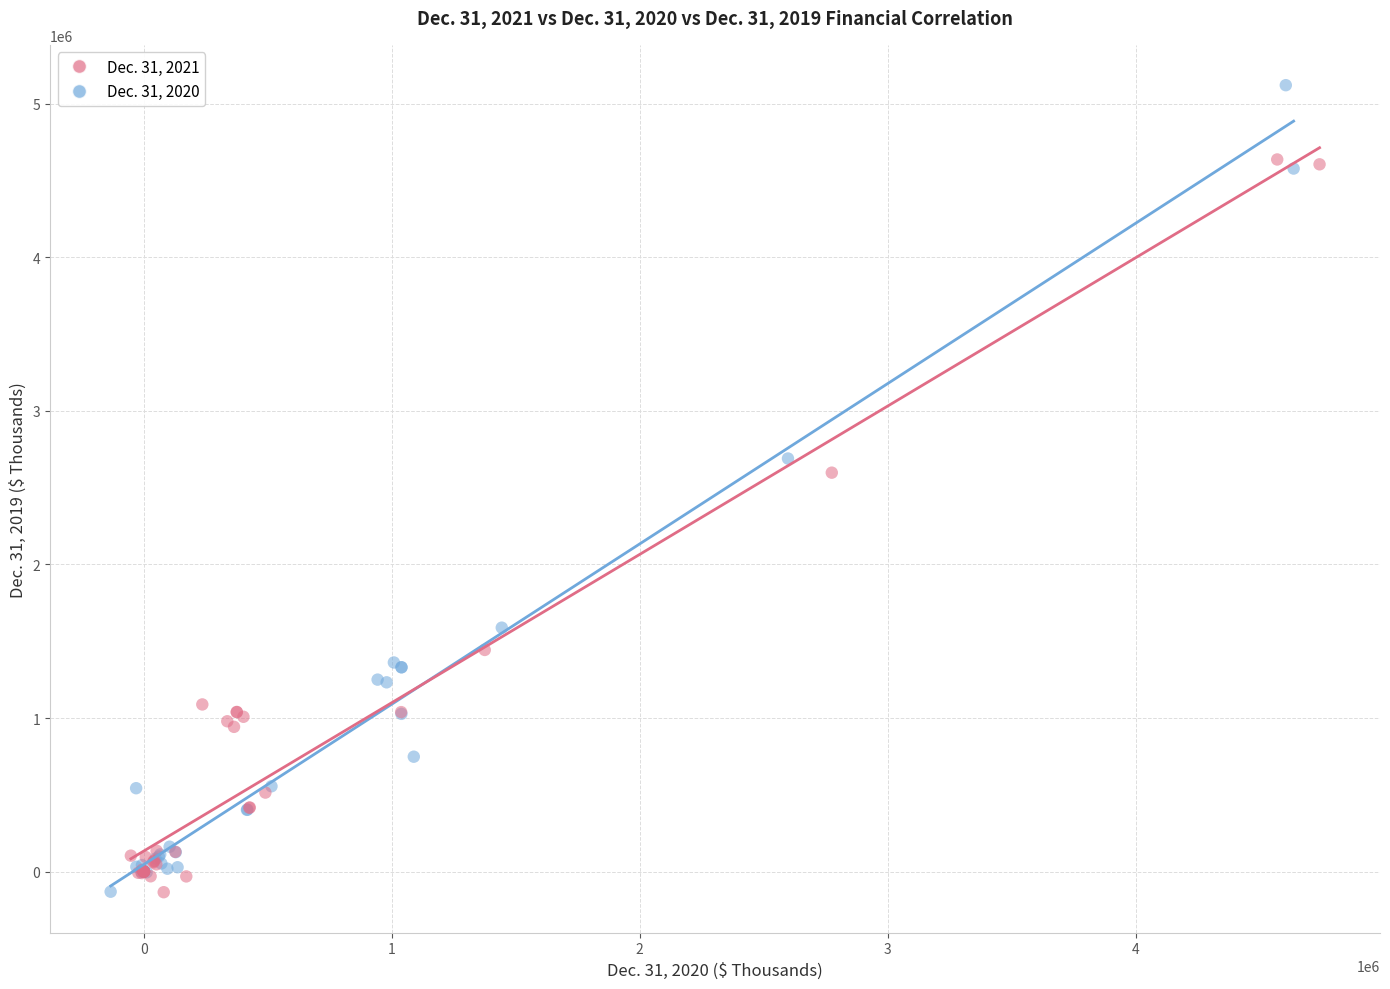

Which series contains the highest Y value?

Dec. 31, 2020